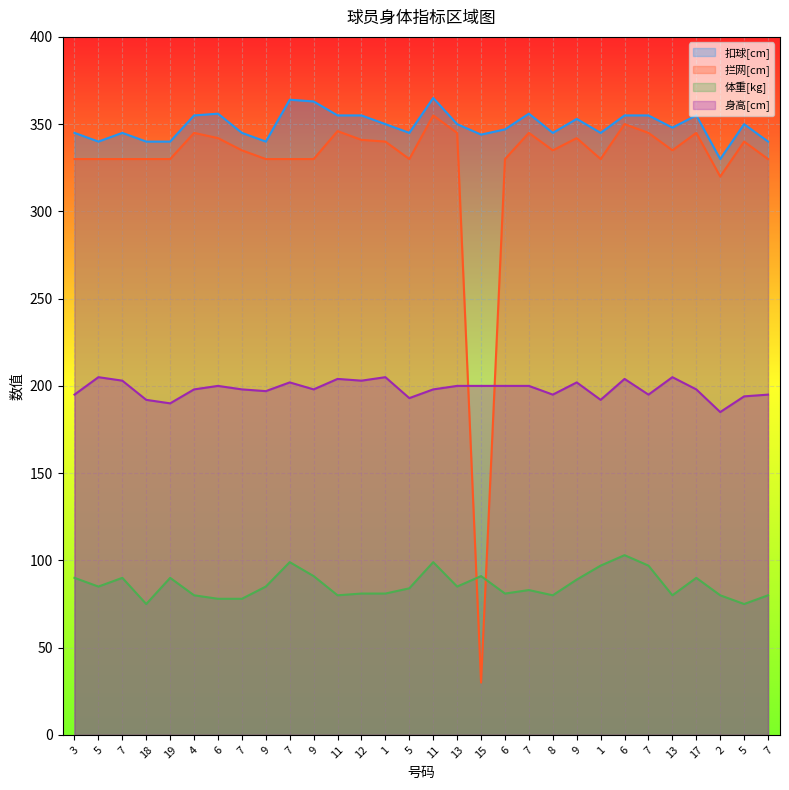

What is the total value across all series at 15?

665